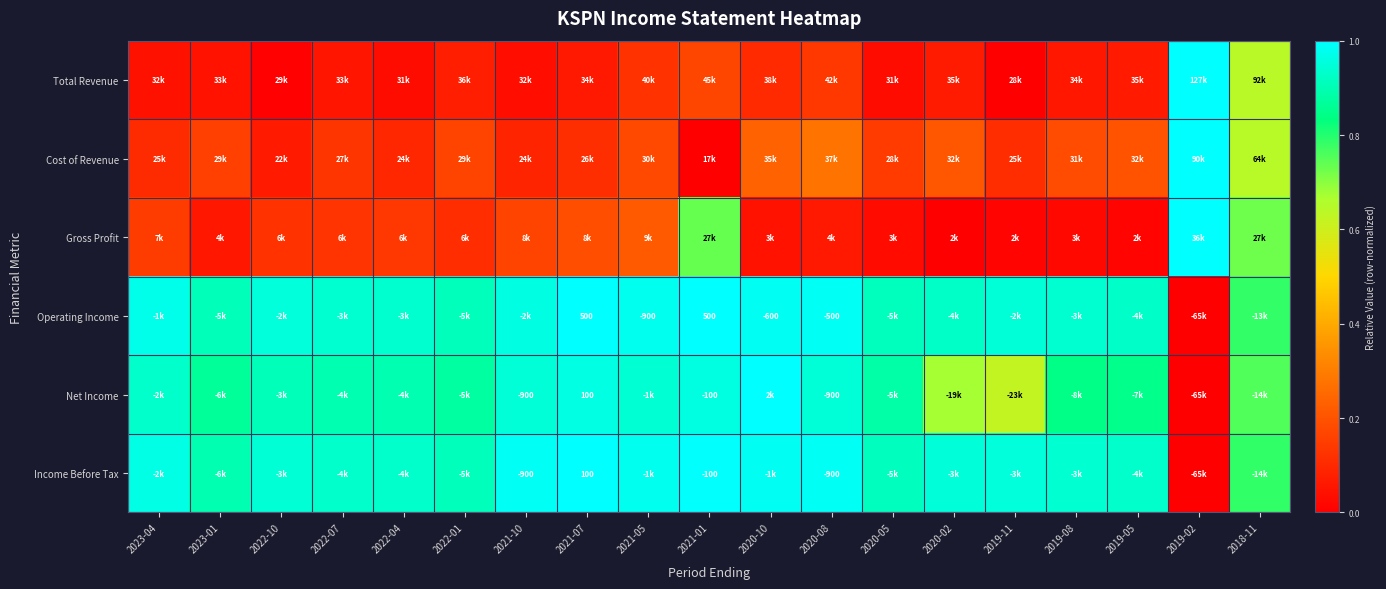

List the labels in order of Cost of Revenue value, largest first.

2019-02, 2018-11, 2020-08, 2020-10, 2020-02, 2019-05, 2019-08, 2021-05, 2022-01, 2023-01, 2020-05, 2022-07, 2021-07, 2019-11, 2023-04, 2022-04, 2021-10, 2022-10, 2021-01